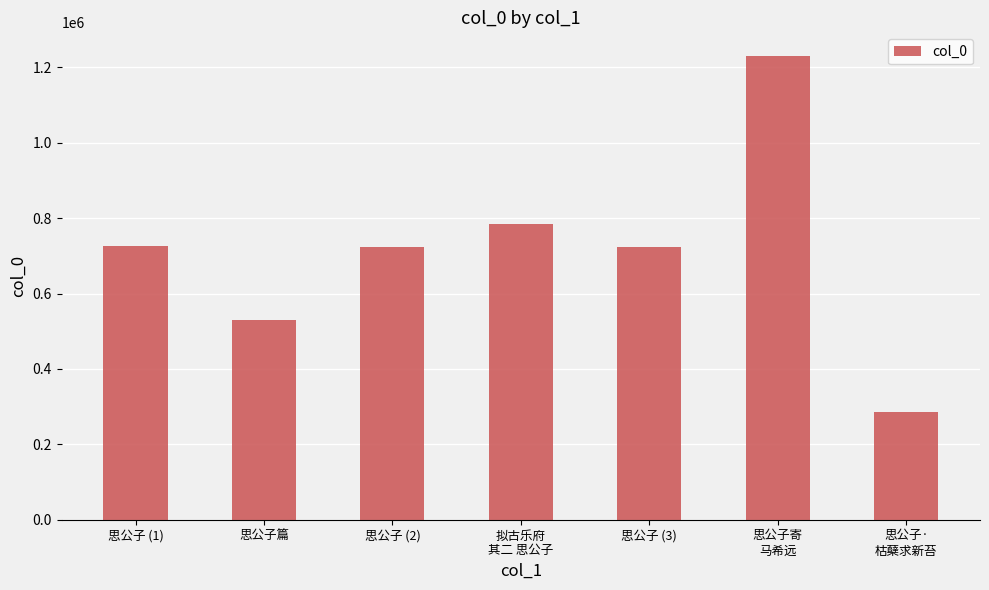

How many data points are less than 724866?

3